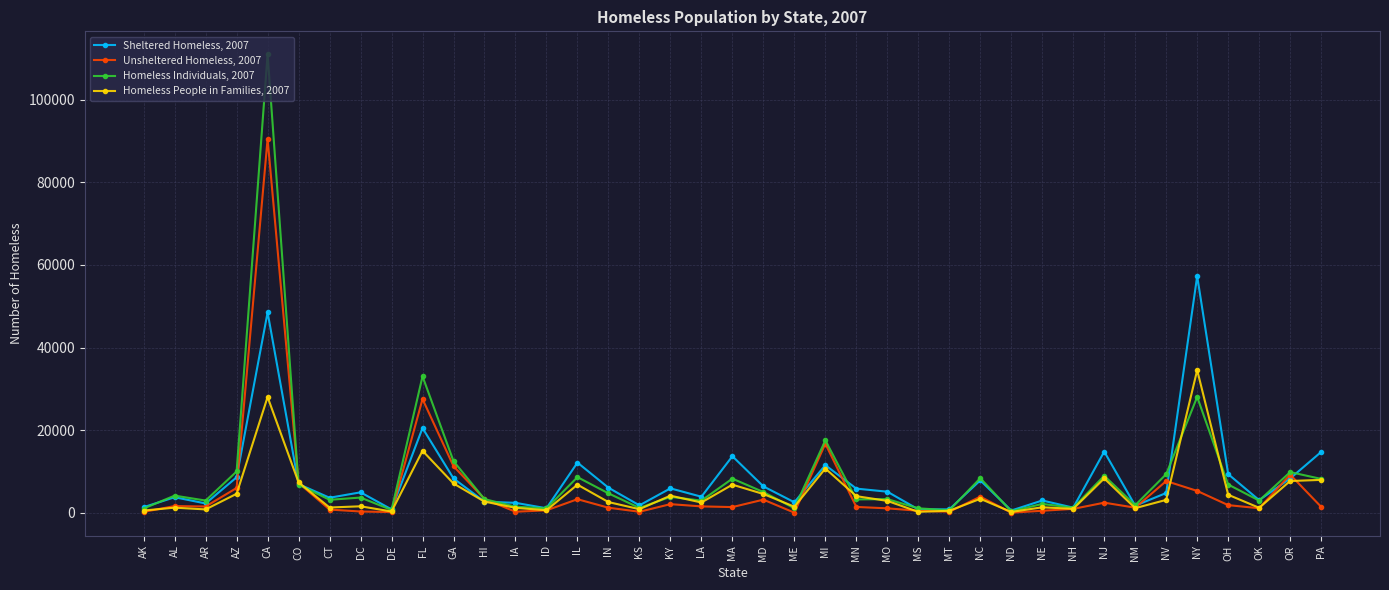

What is the value of the Unsheltered Homeless, 2007 point at the 31st from the left?

975